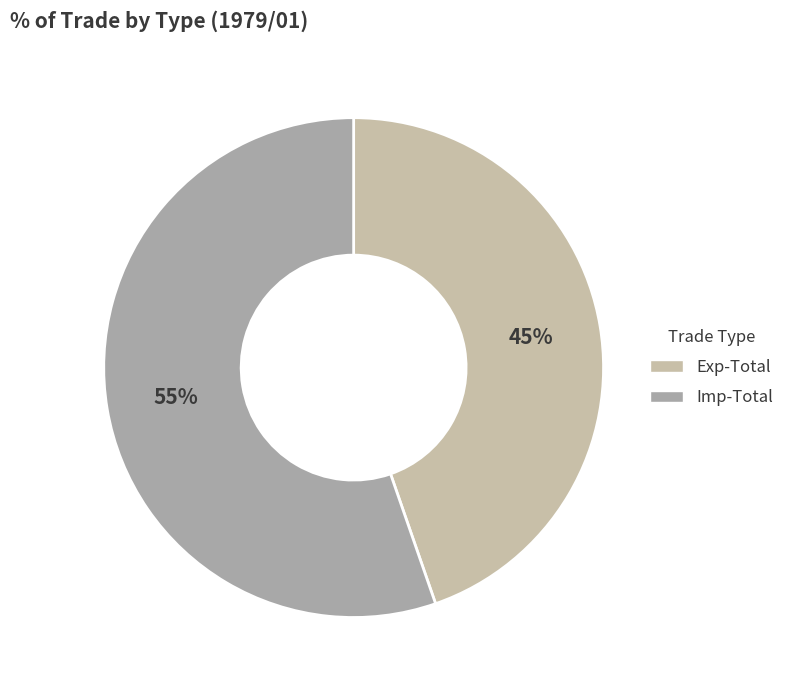

Does Imp-Total account for over 50% of the chart?

Yes